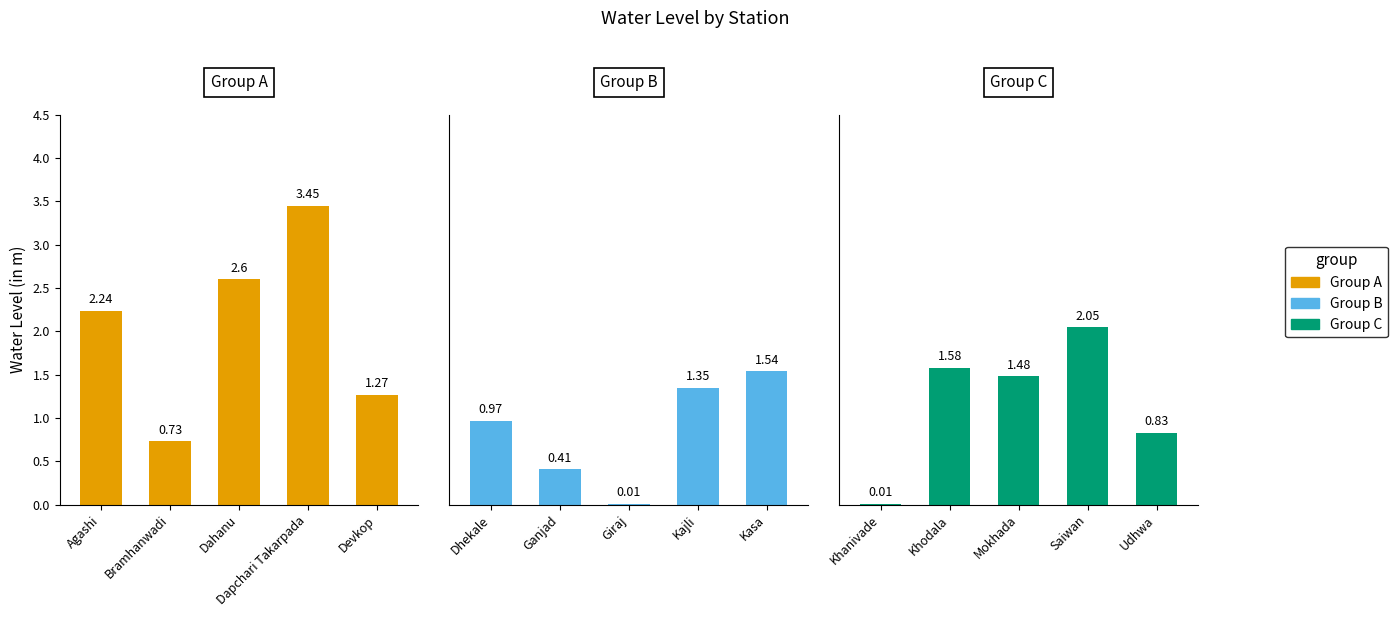

The Group A series shows 3.4 at Agashi. True or false?

False